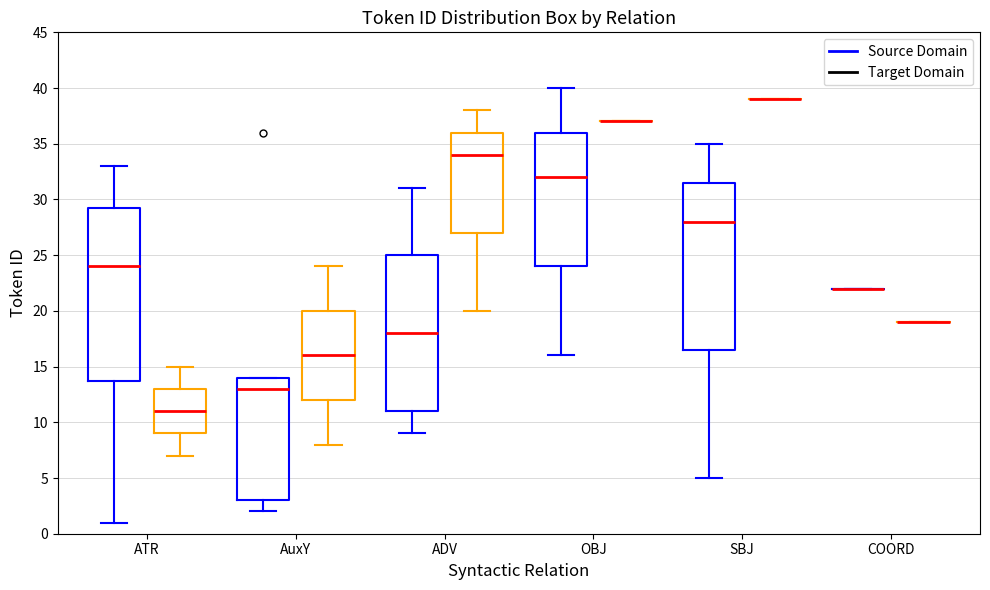

Reading left to right, transcribe this box plot: for each box, give where its median line is, the range the box spans, and where its two whiskers end, as read against the y-axis. The values are not printed on the chart, so give them approximately, as read against the axis.

ATR (Source Domain): median 24.0, box 14.0 to 29.5, whiskers 1.0 to 33.0
ATR (Target Domain): median 11.0, box 9.0 to 13.0, whiskers 7.0 to 15.0
AuxY (Source Domain): median 13.0, box 3.0 to 14.0, whiskers 2.0 to 14.0
AuxY (Target Domain): median 16.0, box 12.0 to 20.0, whiskers 8.0 to 24.0
ADV (Source Domain): median 18.0, box 11.0 to 25.0, whiskers 9.0 to 31.0
ADV (Target Domain): median 34.0, box 27.0 to 36.0, whiskers 20.0 to 38.0
OBJ (Source Domain): median 32.0, box 24.0 to 36.0, whiskers 16.0 to 40.0
OBJ (Target Domain): box collapsed to a line at 37.0, whiskers 37.0 to 37.0
SBJ (Source Domain): median 28.0, box 16.5 to 31.5, whiskers 5.0 to 35.0
SBJ (Target Domain): box collapsed to a line at 39.0, whiskers 39.0 to 39.0
COORD (Source Domain): box collapsed to a line at 22.0, whiskers 22.0 to 22.0
COORD (Target Domain): box collapsed to a line at 19.0, whiskers 19.0 to 19.0